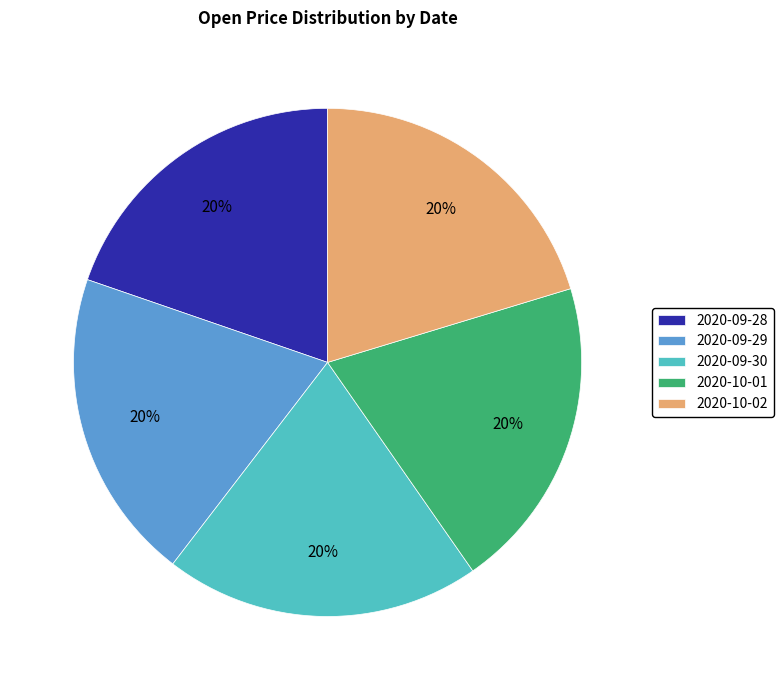

What is the ratio of the value at 2020-10-02 to the value at 2020-09-29?

1.0